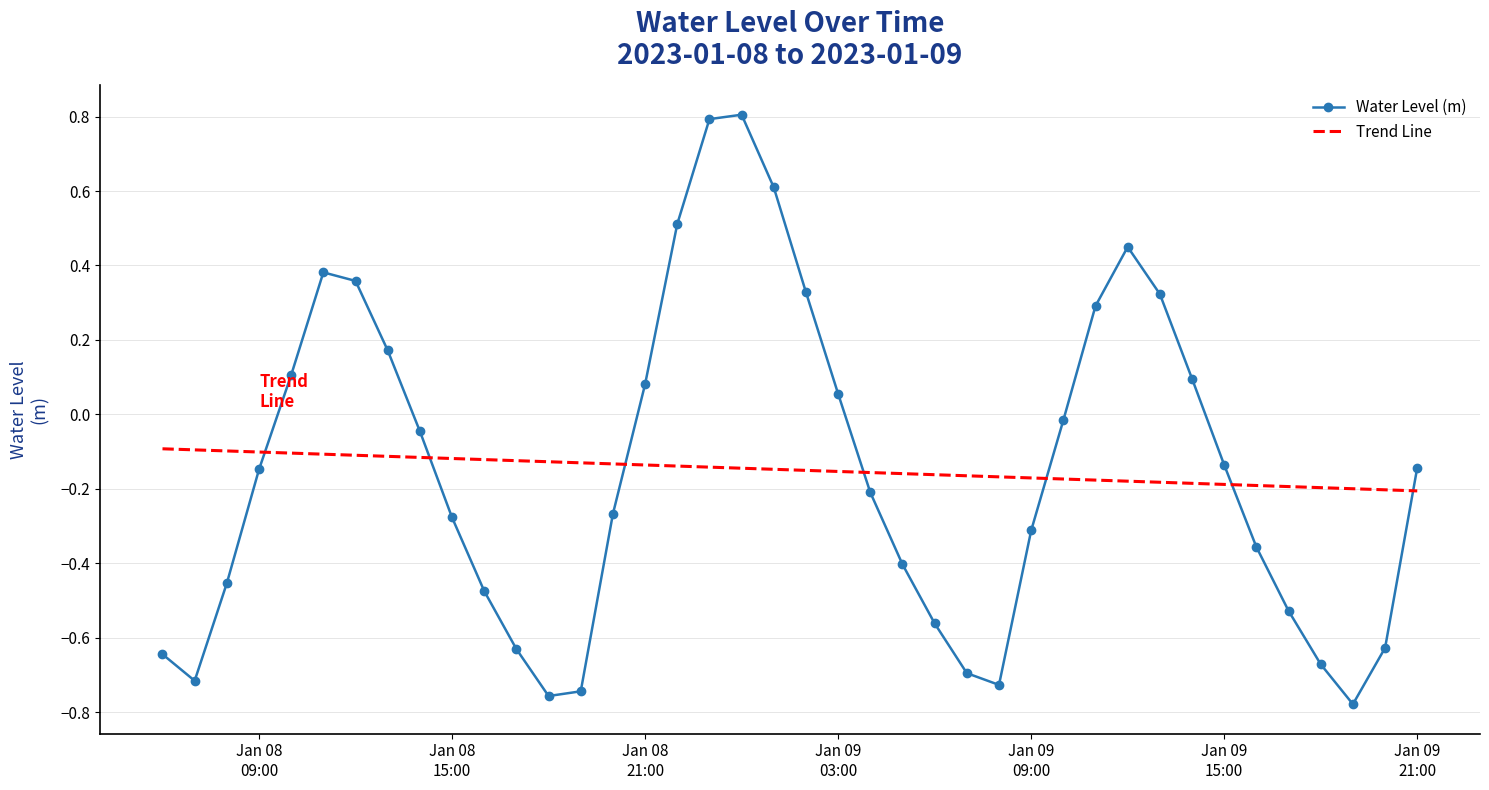

How many times do Trend Line and Water Level (m) cross each other?

7